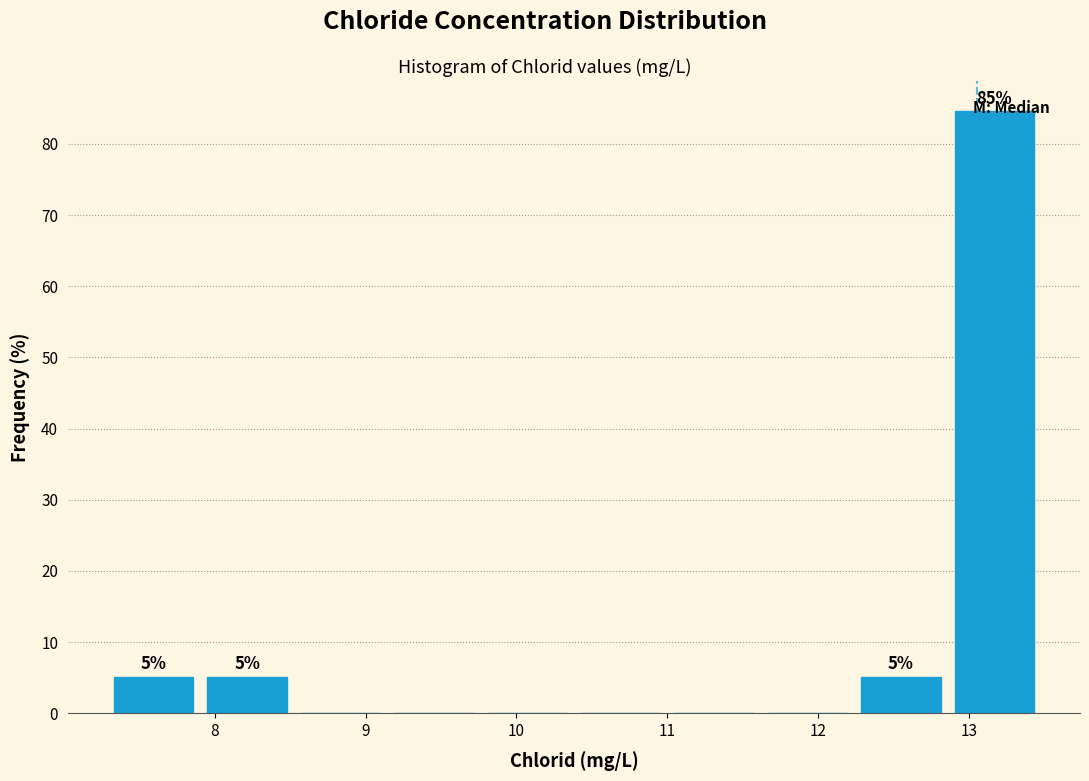

Which range on the x-axis has the tallest bar?

12.9 to 13.5